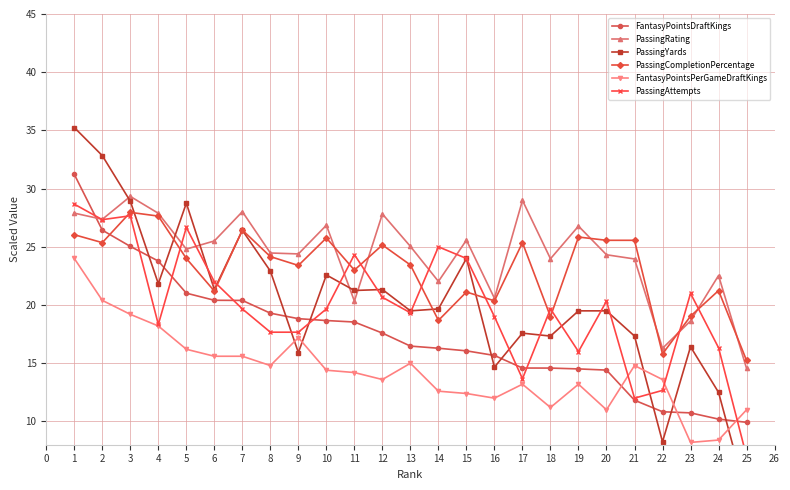

True or false: FantasyPointsPerGameDraftKings and FantasyPointsDraftKings cross at least once.

True